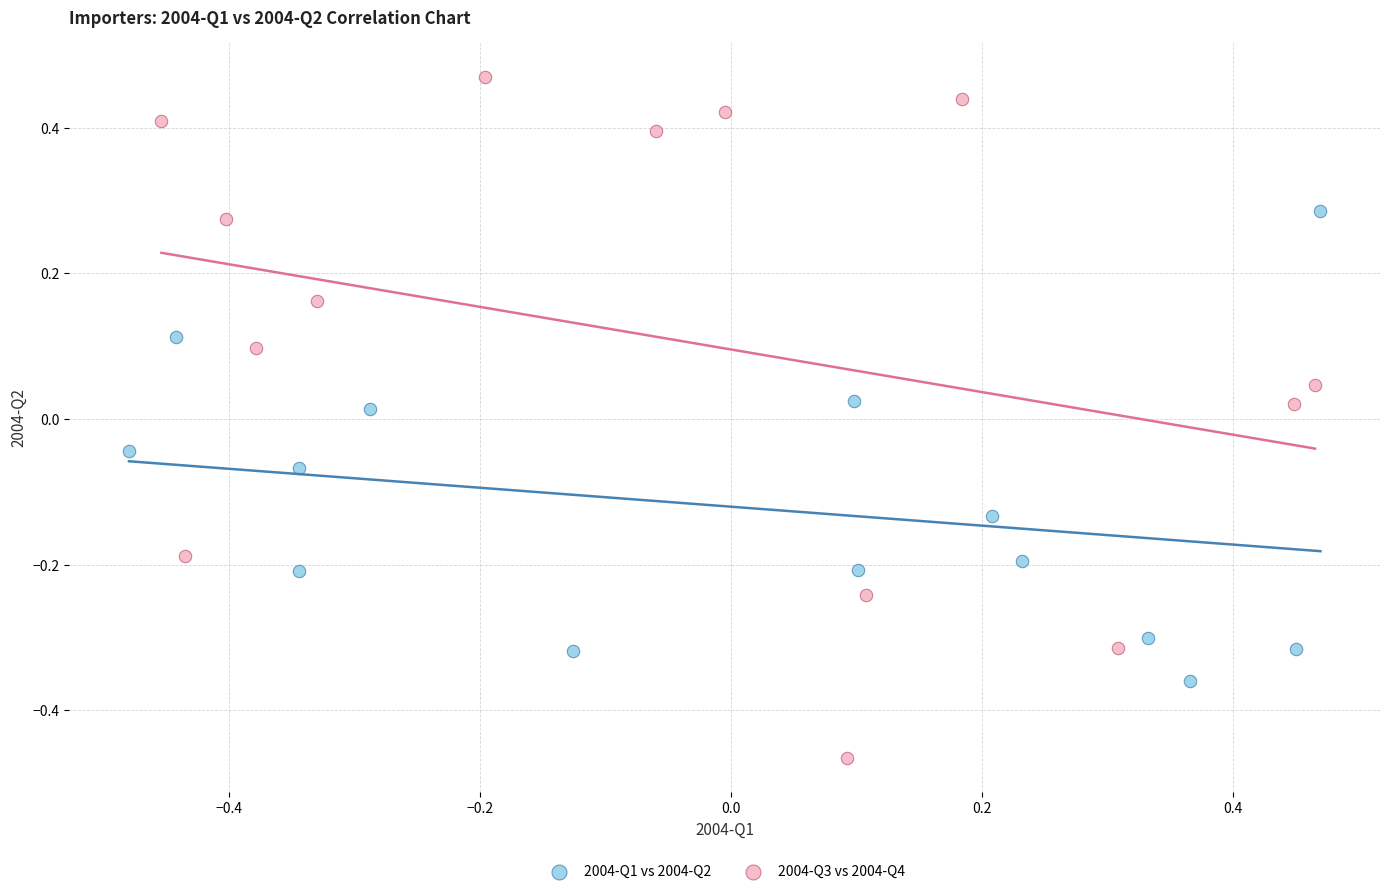

Which series contains the lowest Y value?

2004-Q3 vs 2004-Q4